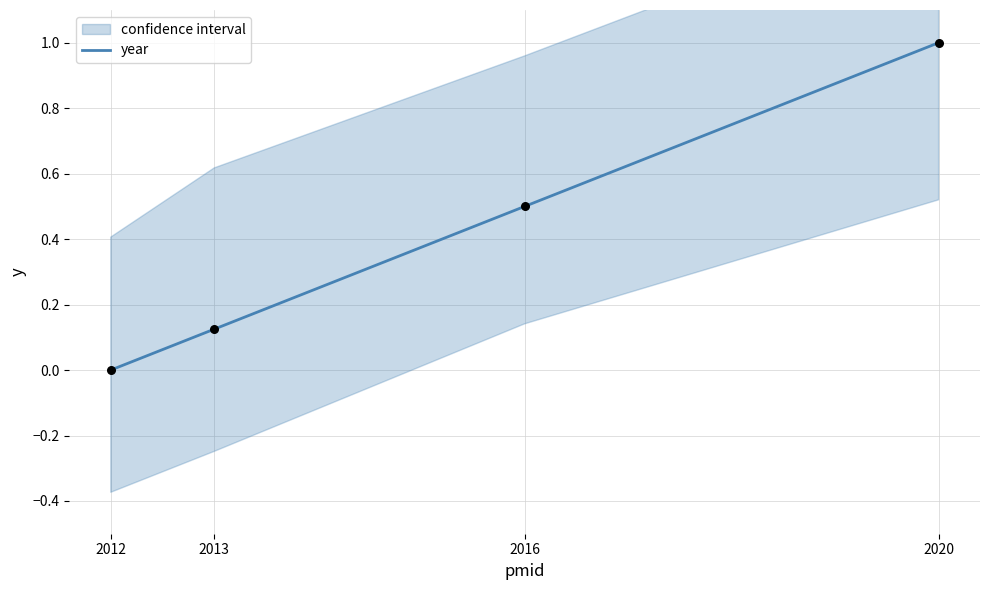

What is the change in value from 2012 to 2020?

+1.0